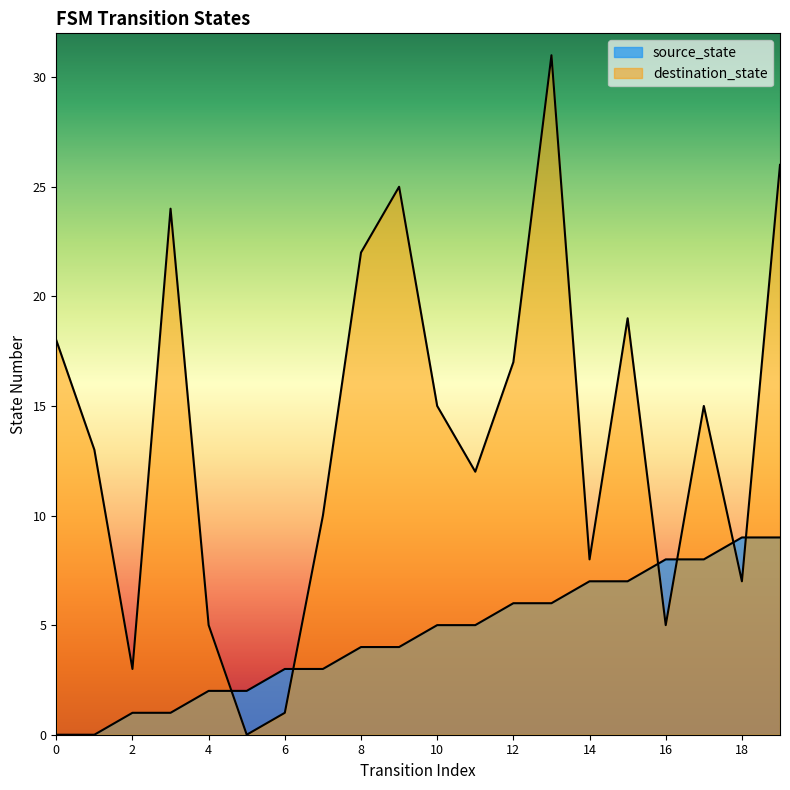

Is the value of destination_state at 8 greater than the value of source_state at 10?

Yes